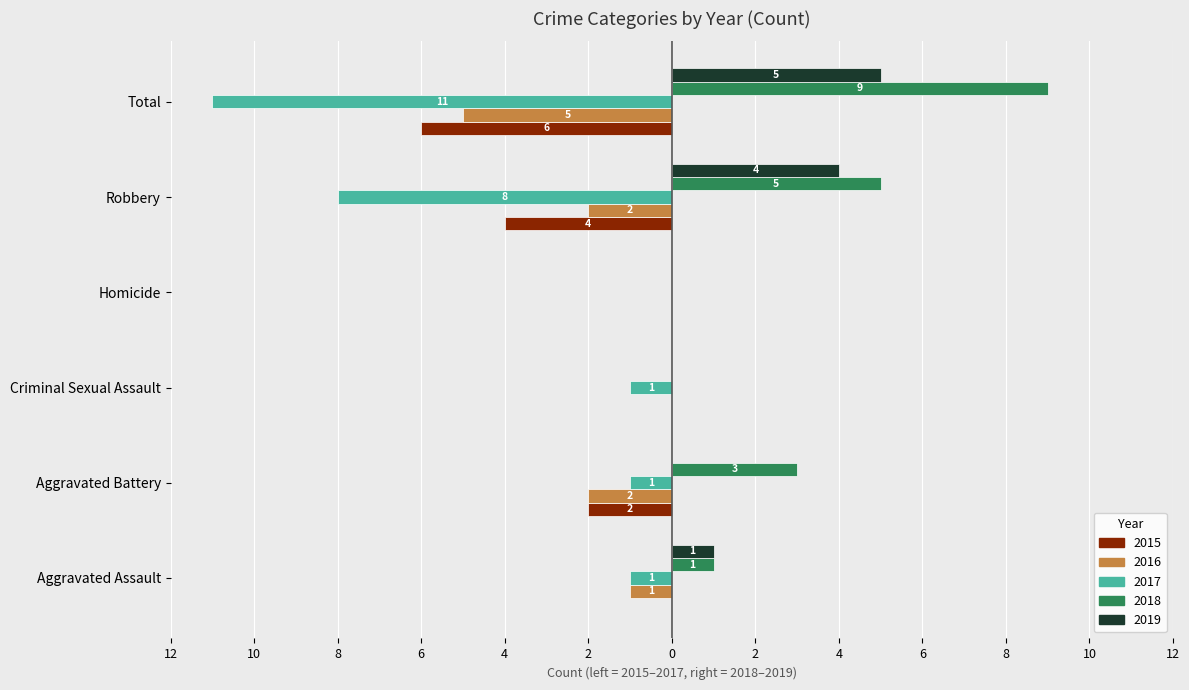

What are all the series names shown in the legend?

2015, 2016, 2017, 2018, 2019